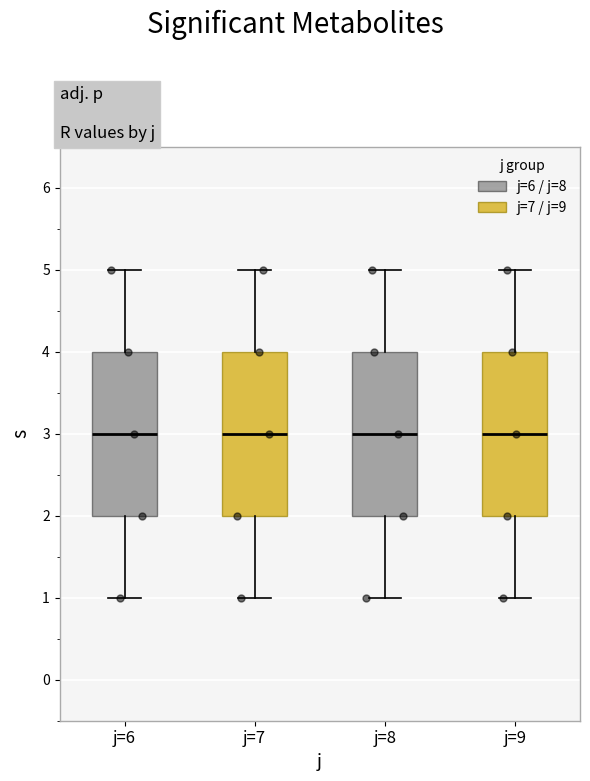

Where is the upper edge of the box for j=7 on the y-axis? The values are not printed on the chart, so give them approximately, as read against the axis.

4